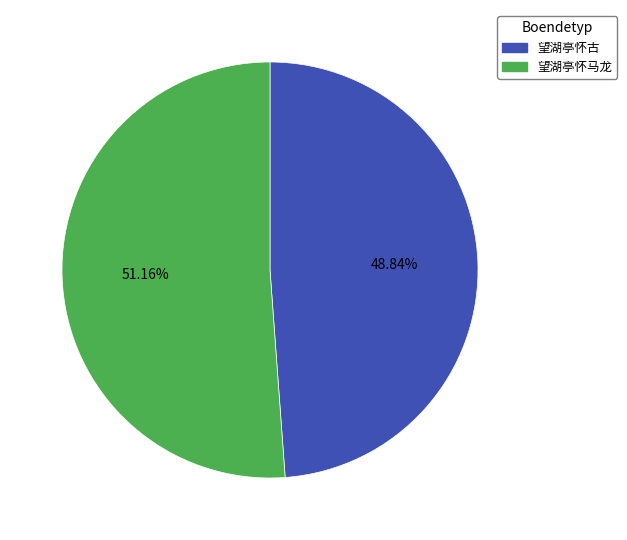

Is it true that 望湖亭怀马龙 is 51% of the pie?

True